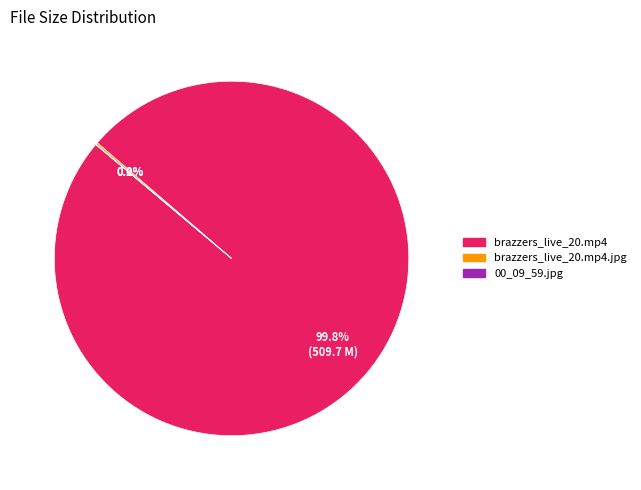

Is there any slice that represents more than half of the pie?

Yes